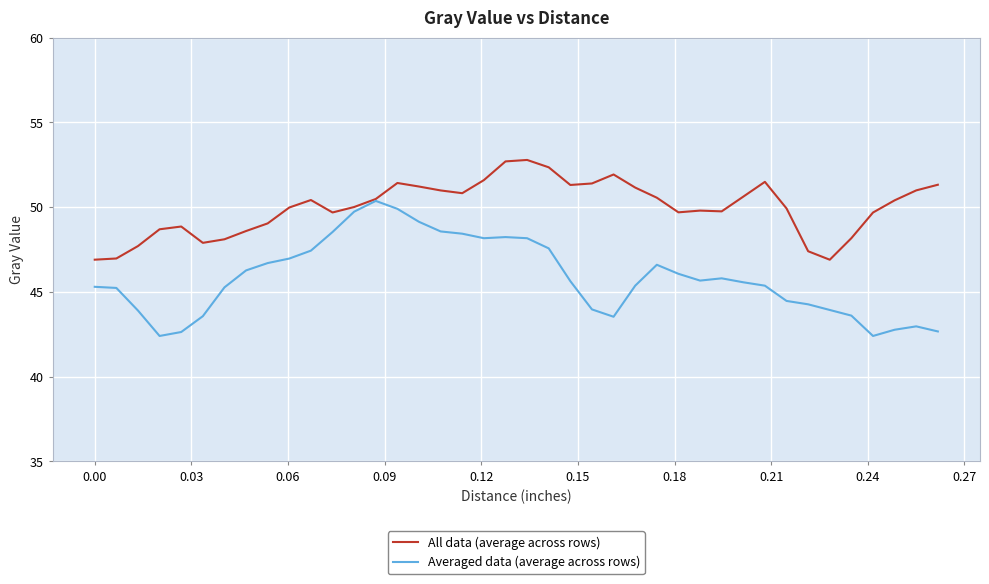

What is the highest value of the Averaged data (average across rows) series?

50.4